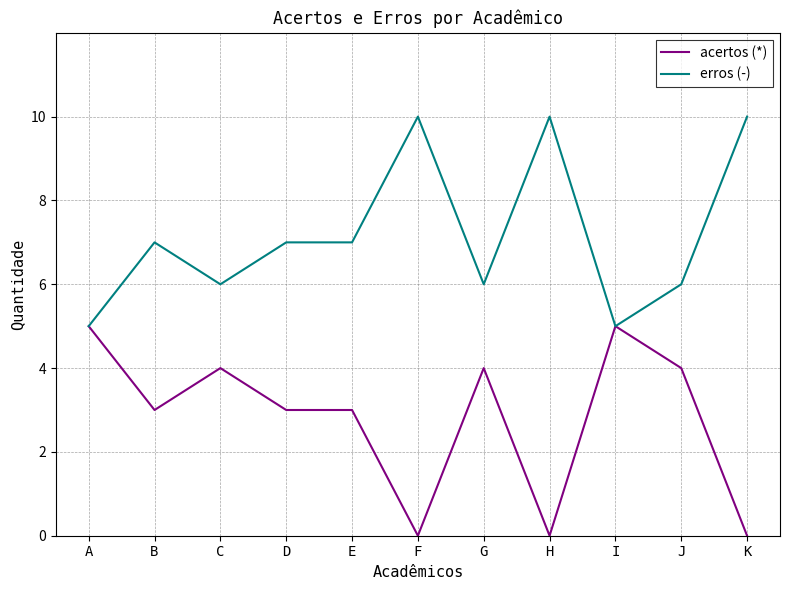

Which series has the largest total across all categories?

erros (-)